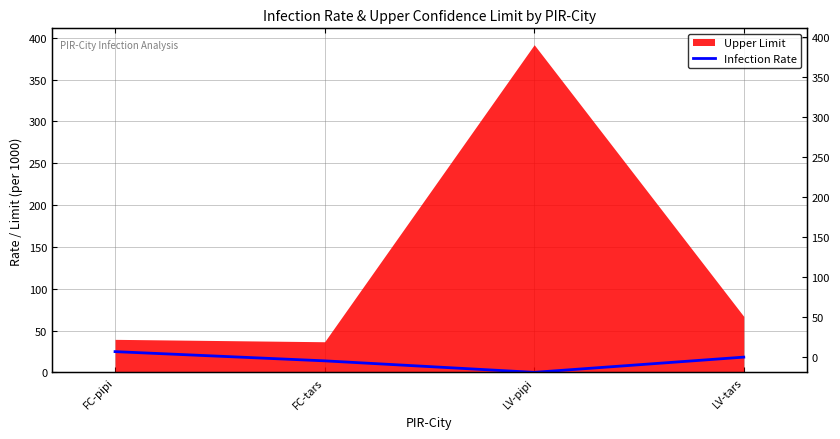

At which label does the data first exceed 18?

FC-pipi